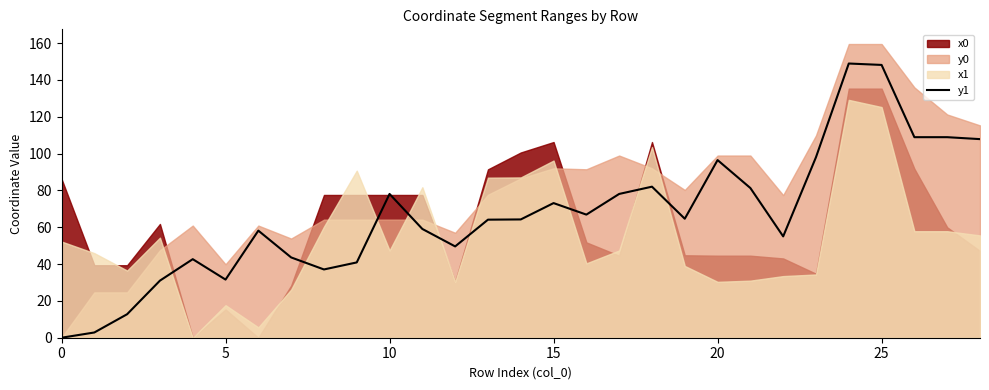

The value at 7 is 68.6. True or false?

False